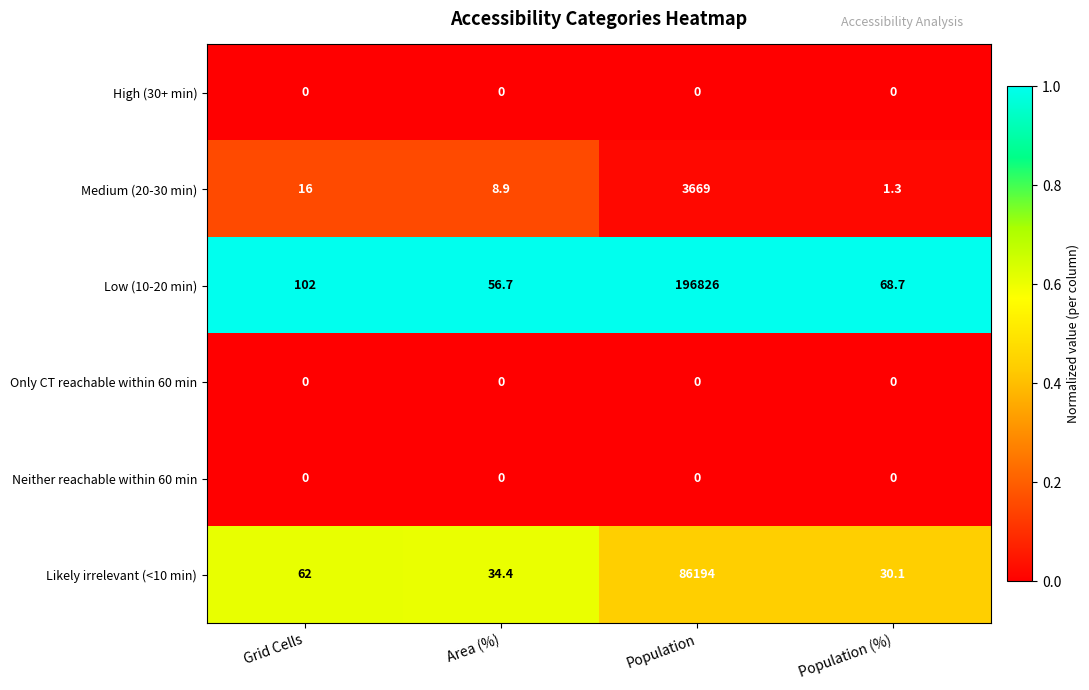

List the labels in order of Likely irrelevant (<10 min) value, largest first.

Population, Grid Cells, Area (%), Population (%)